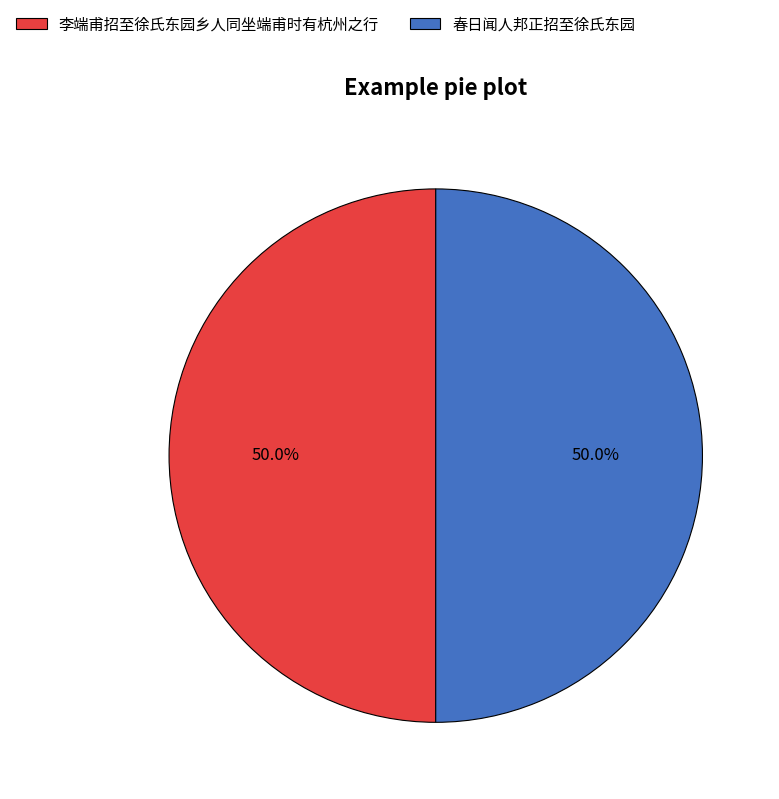

Count the number of slices in the pie.

2